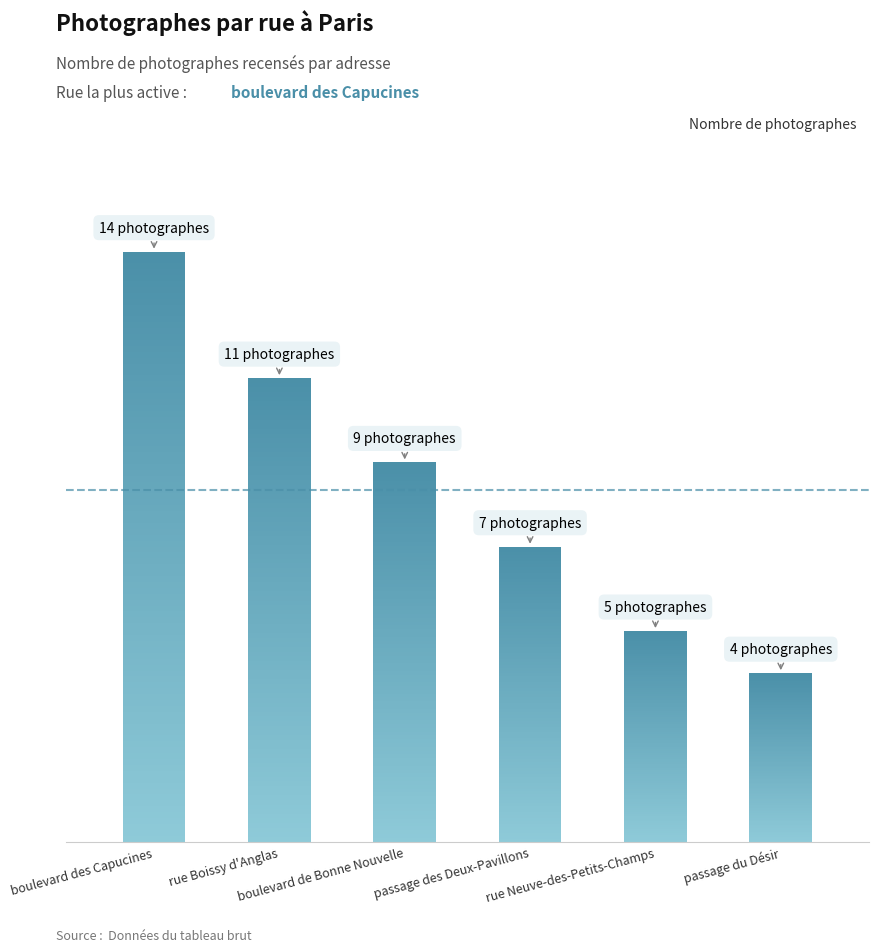

Which category has the highest value across all series?

boulevard des Capucines